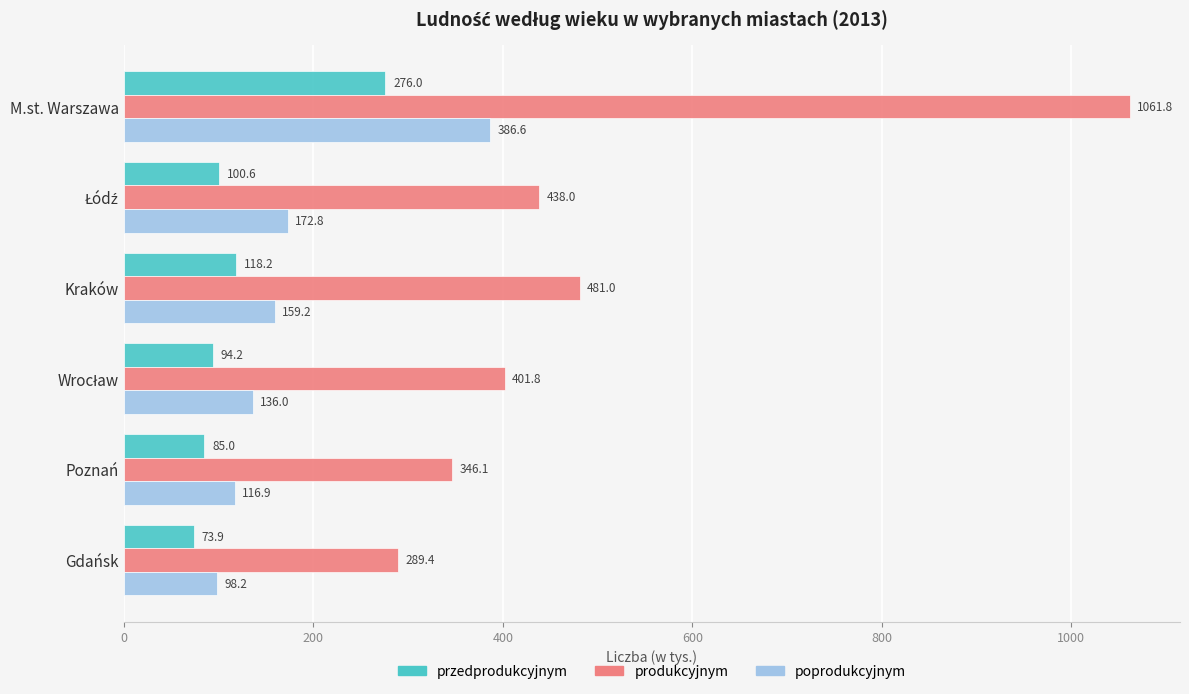

What is the difference between the maximum and second lowest values in the produkcyjnym series?

715.7